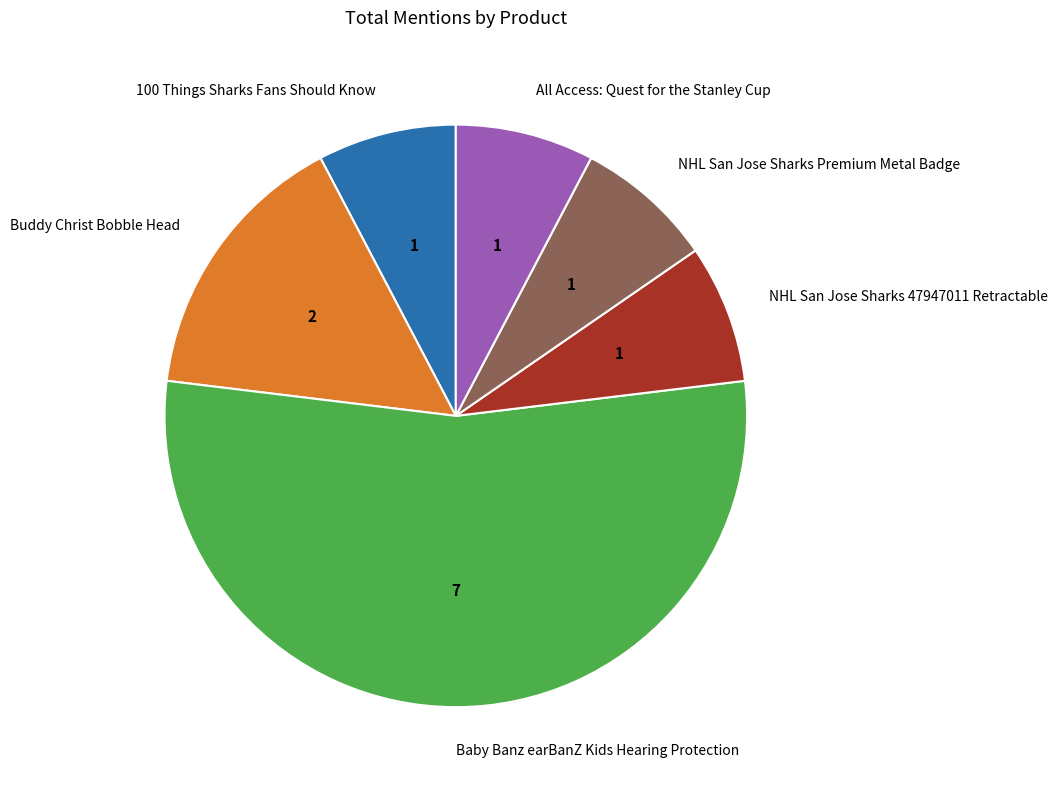

Does Buddy Christ Bobble Head account for over 50% of the chart?

No